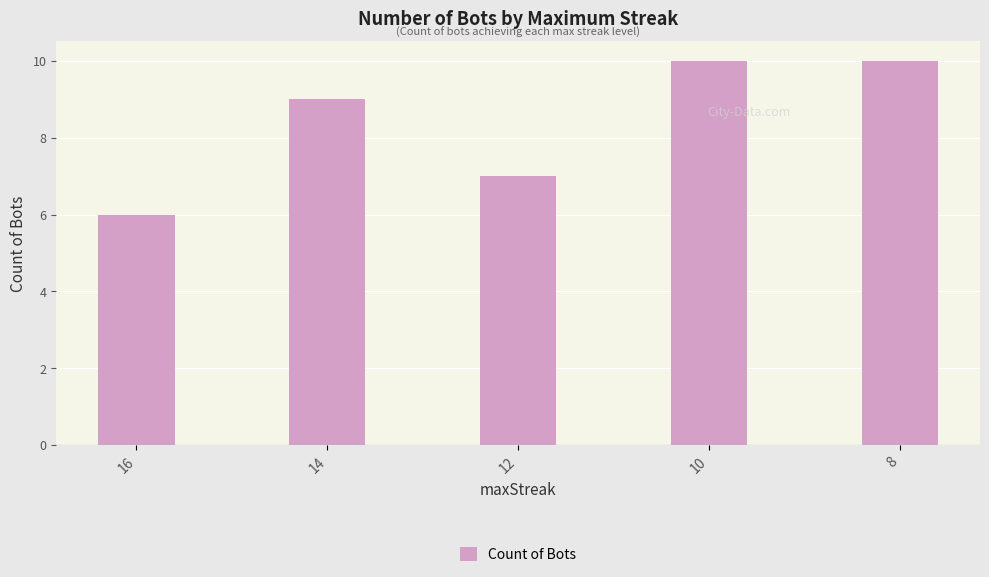

What is the change in value from 14 to 8?

+1